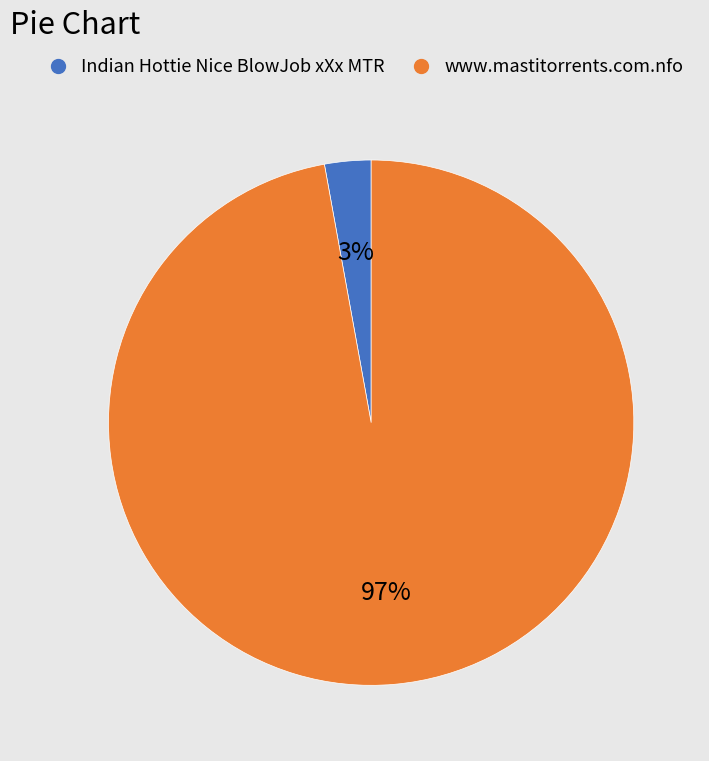

Is there a majority slice in this chart?

Yes